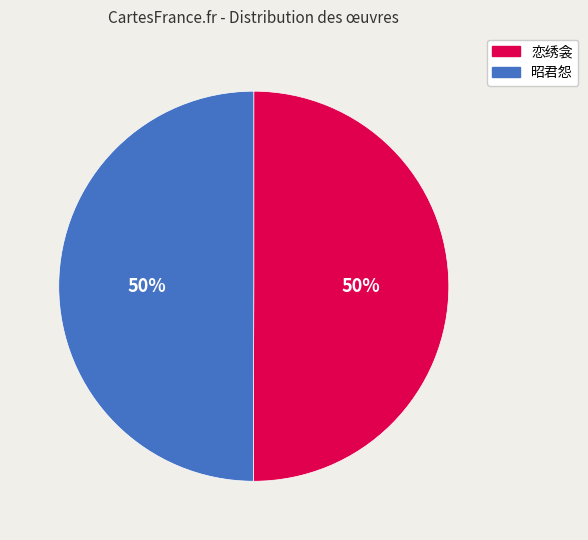

How many slices are in this pie chart?

2